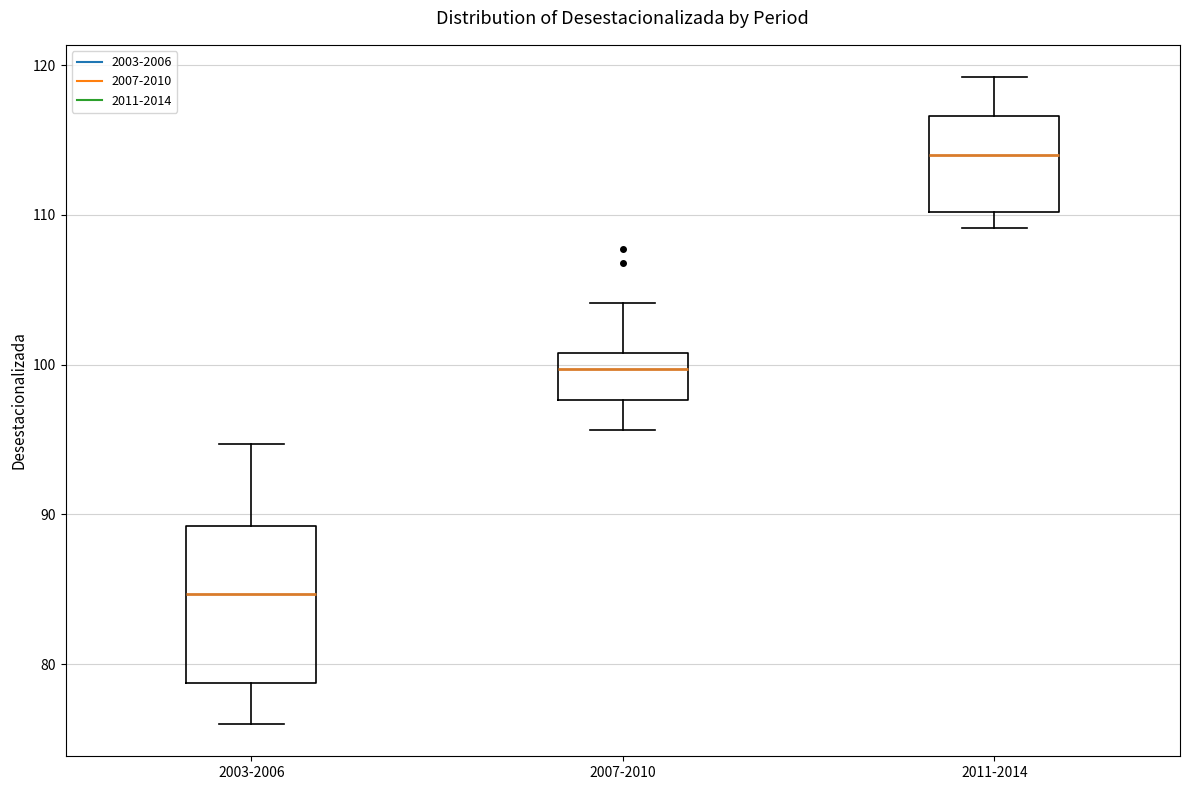

Where is the upper edge of the box for 2011-2014 on the y-axis? The values are not printed on the chart, so give them approximately, as read against the axis.

117